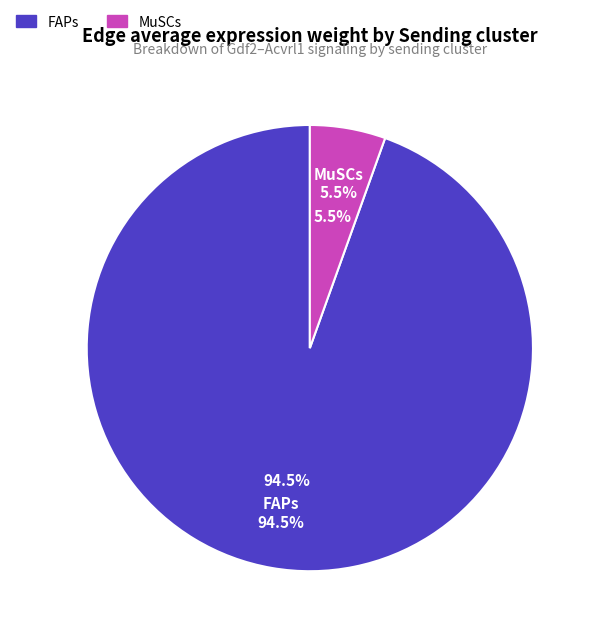

Combined, do MuSCs and FAPs account for over 50%?

Yes